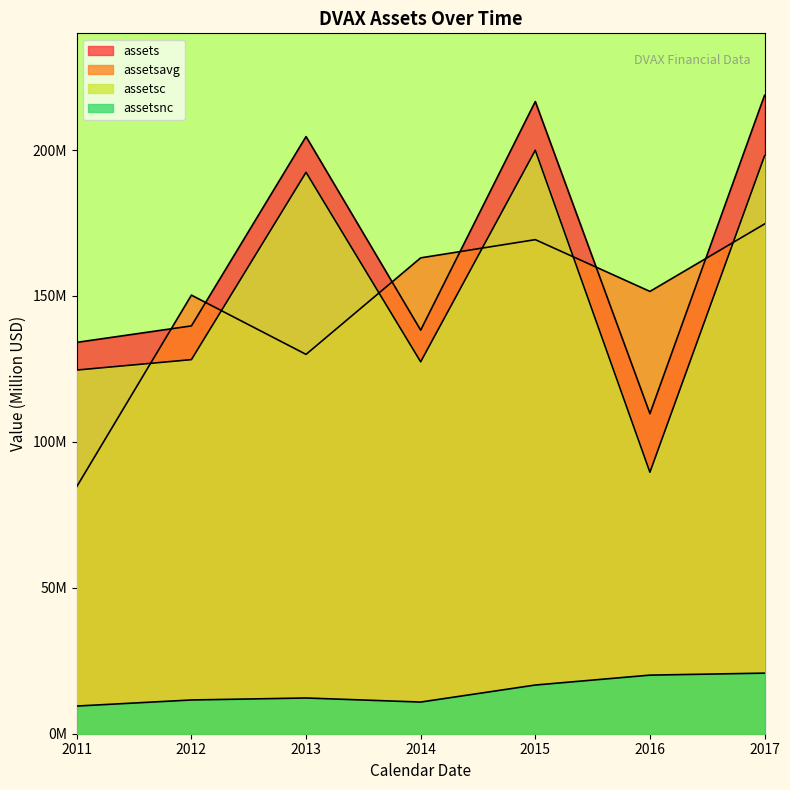

Reading left to right, transcribe all the data shown in this chart.

assets: 134.1	139.8	204.6	138.3	216.6	109.7	218.8
assetsavg: 84.7	150.3	130.0	163.1	169.3	151.6	174.7
assetsc: 124.6	128.2	192.4	127.4	199.9	89.6	198.0
assetsnc: 9.5	11.6	12.2	10.9	16.7	20.1	20.8